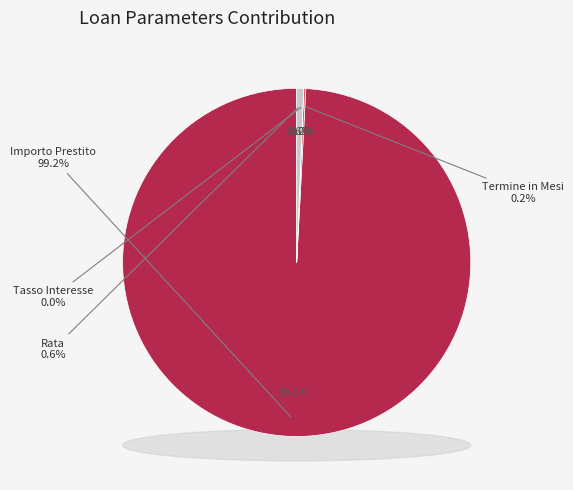

To the nearest percent, what is the difference between the largest and smallest slice percentages?

99%